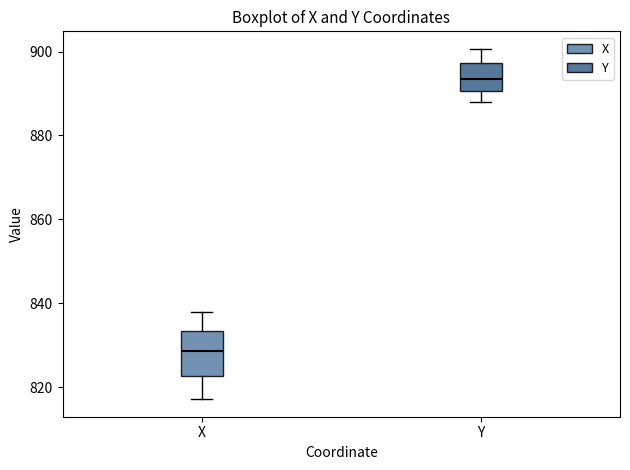

Reading left to right, transcribe this box plot: for each box, give where its median line is, the range the box spans, and where its two whiskers end, as read against the y-axis. The values are not printed on the chart, so give them approximately, as read against the axis.

X: median 828, box 822 to 834, whiskers 818 to 838
Y: median 894, box 890 to 898, whiskers 888 to 900